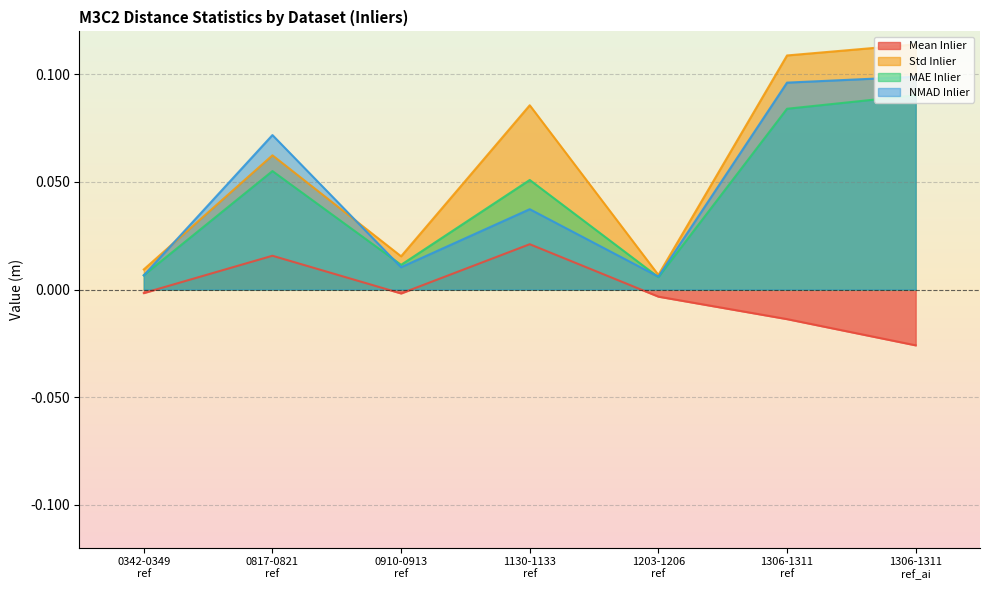

The MAE Inlier series shows 0.1 at 1130-1133
ref. True or false?

True